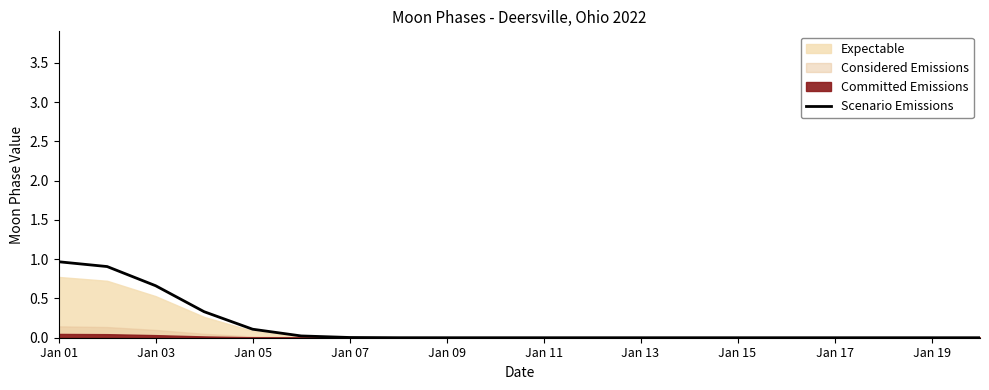

What is the average value?

0.1